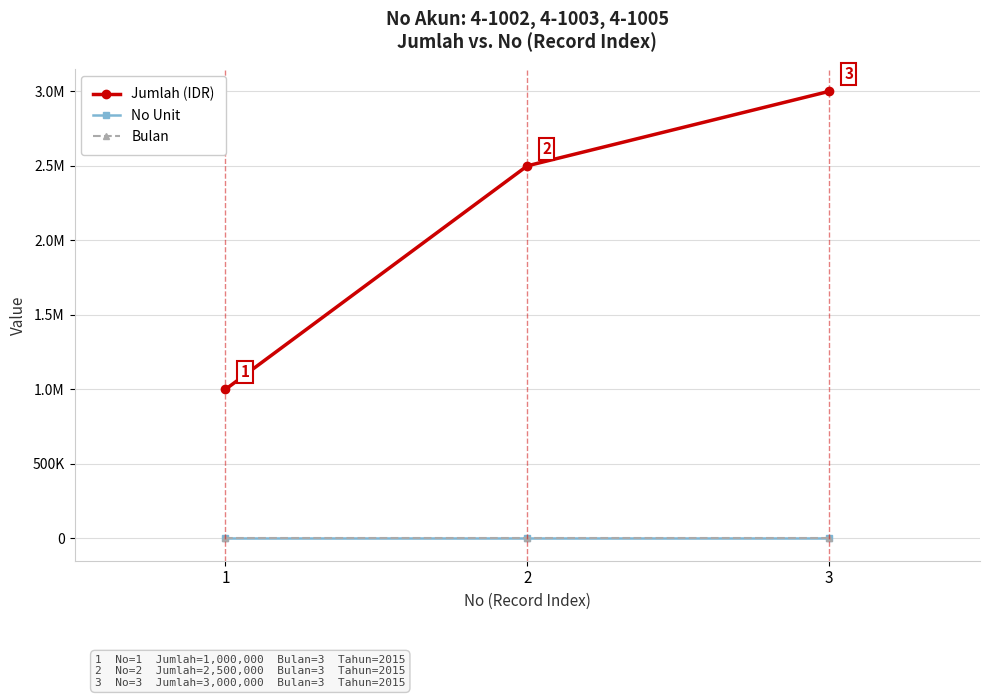

What is the minimum value for Jumlah (IDR)?

1000000